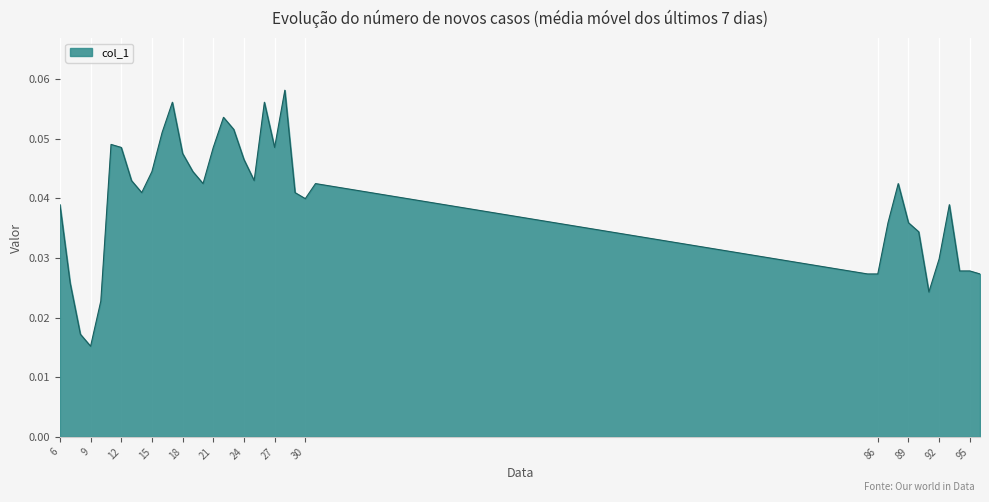

Rank the categories by value from highest to lowest.

28, 17, 26, 22, 23, 16, 11, 12, 21, 27, 18, 24, 15, 19, 13, 25, 20, 31, 88, 14, 29, 30, 6, 93, 87, 89, 90, 92, 94, 95, 85, 86, 96, 7, 91, 10, 8, 9